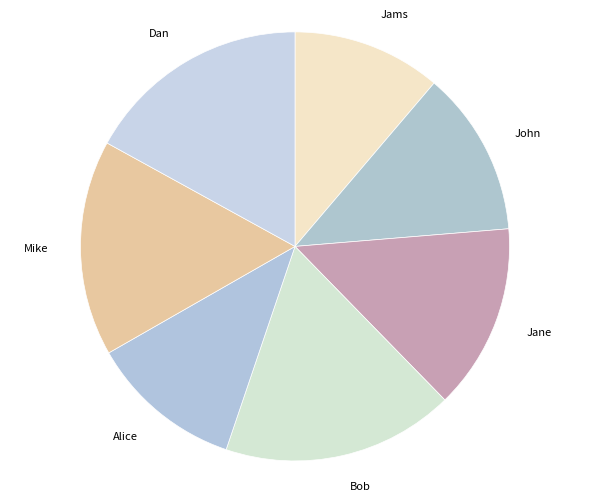

What is the largest slice in the pie chart?

Bob